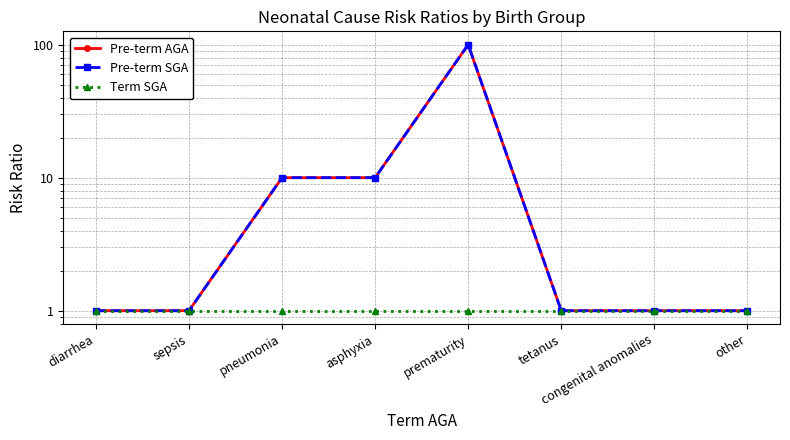

What is the difference between the maximum and minimum values in the Pre-term SGA series?

99